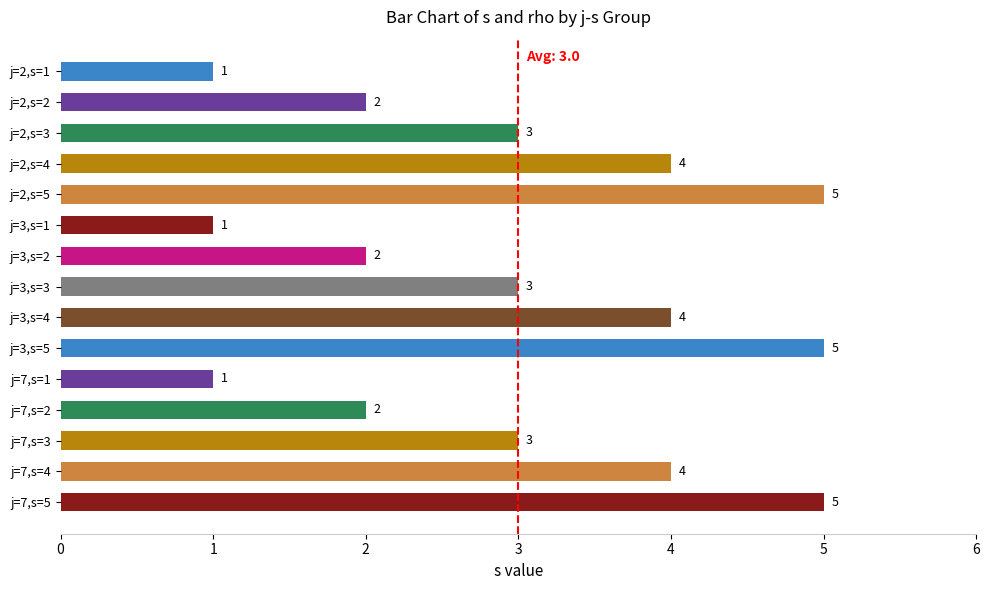

The chart shows a value of 4 at j=3,s=4. True or false?

True